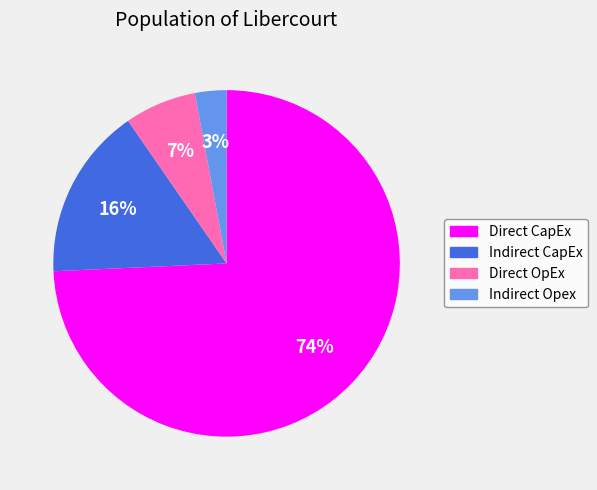

Which slice is the smallest?

Indirect Opex